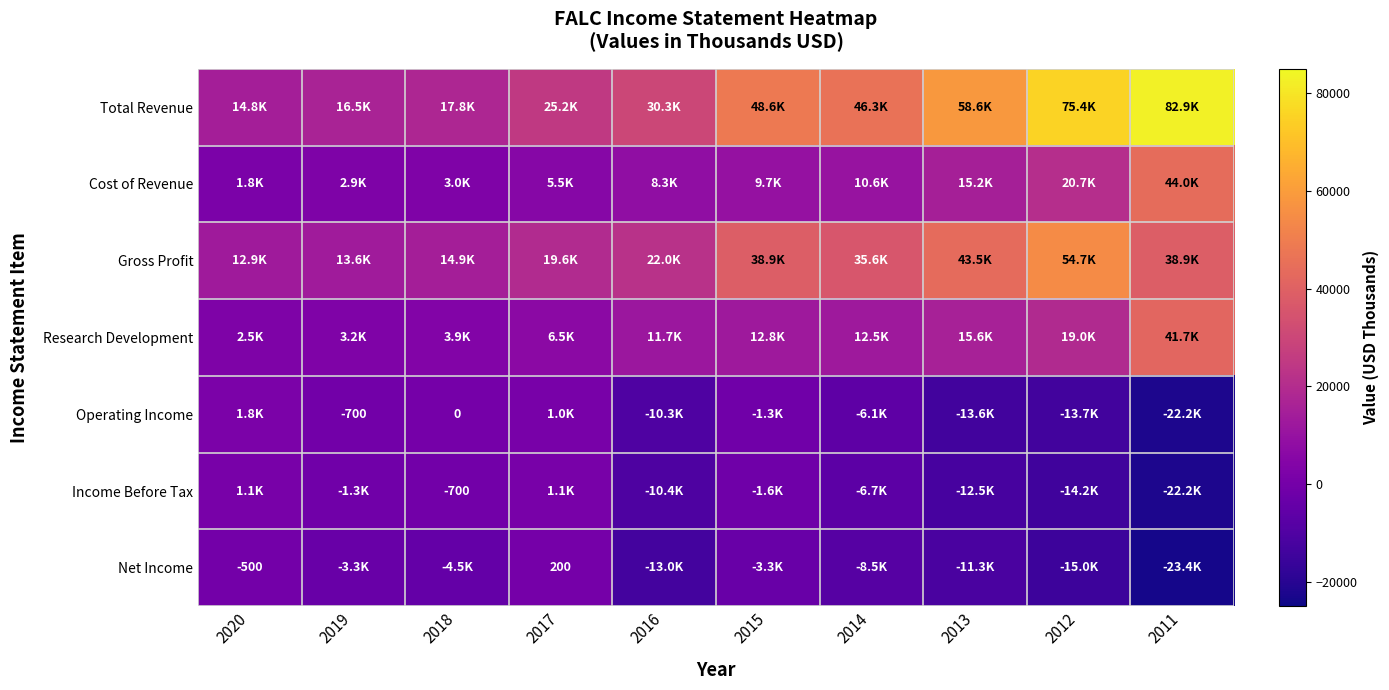

The Cost of Revenue series shows 9191 at 2017. True or false?

False